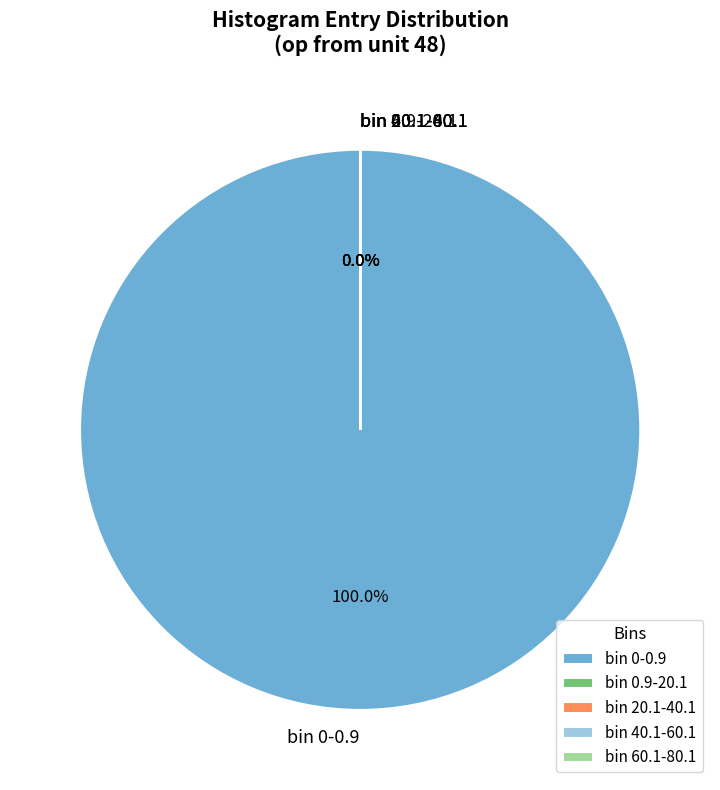

What is the majority slice?

bin 0-0.9